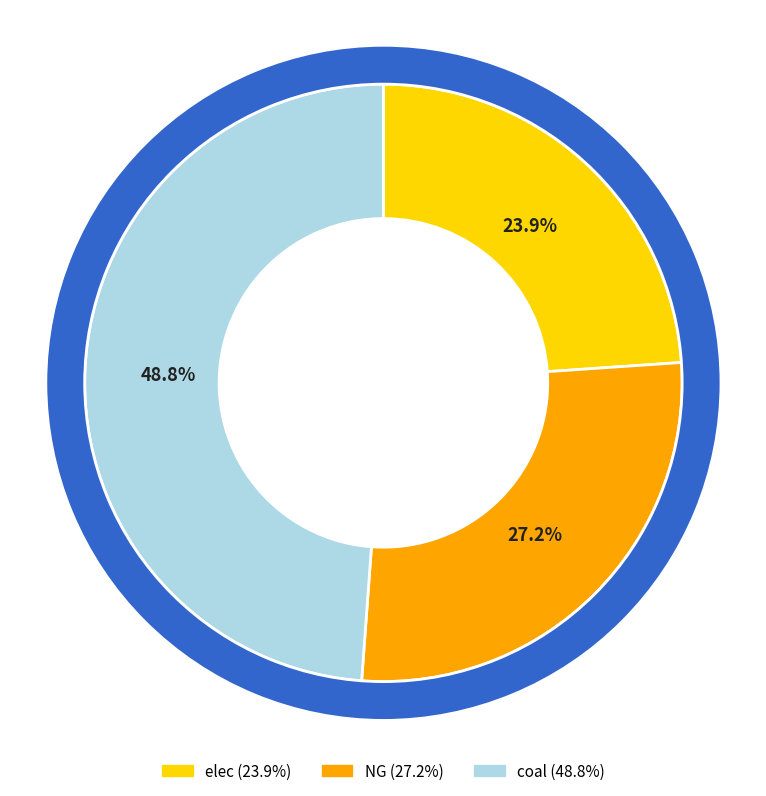

To the nearest percent, what is the combined percentage of coal and NG?

76%